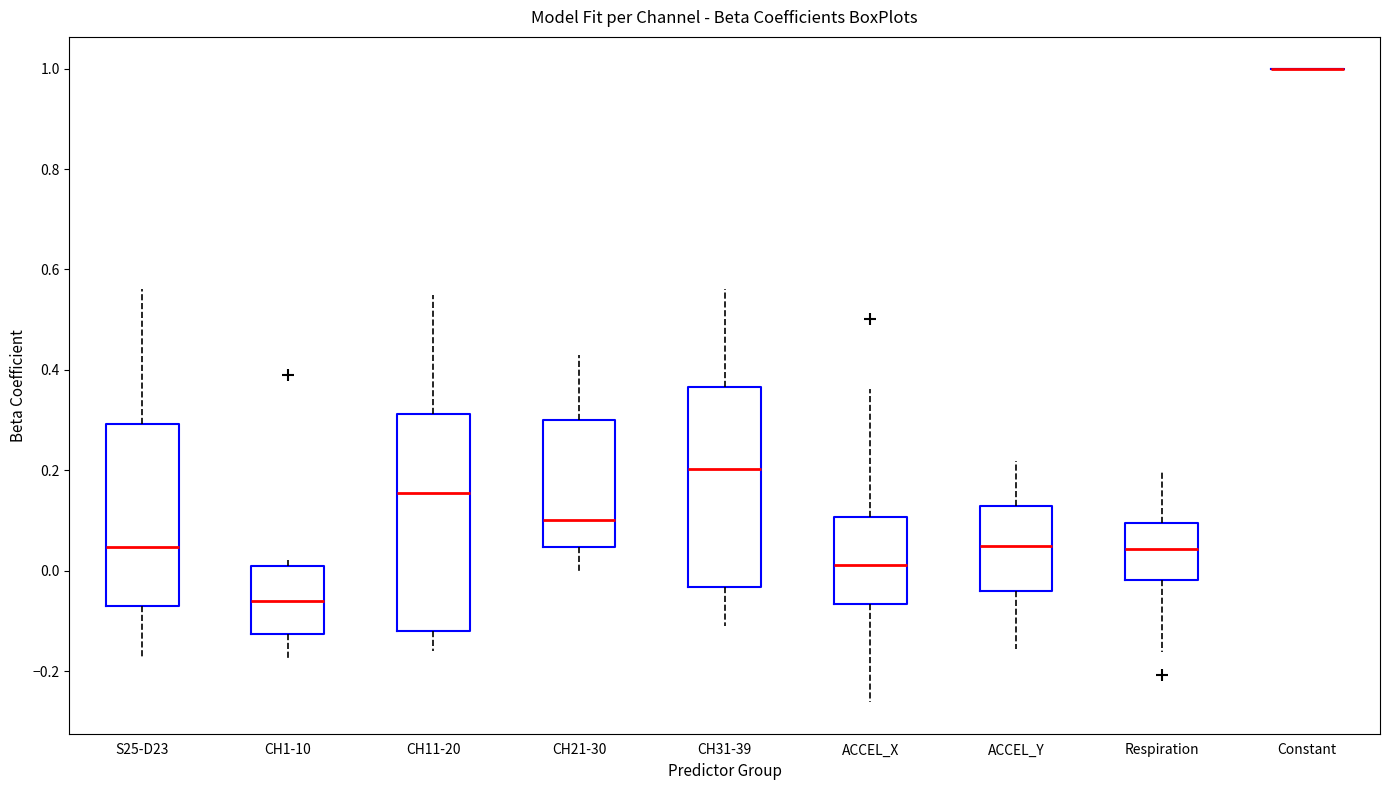

Reading left to right, transcribe this box plot: for each box, give where its median line is, the range the box spans, and where its two whiskers end, as read against the y-axis. The values are not printed on the chart, so give them approximately, as read against the axis.

S25-D23: median 0.04, box -0.06 to 0.30, whiskers -0.18 to 0.56
CH1-10: median -0.06, box -0.12 to 0.02, whiskers -0.18 to 0.02 (just above the box's upper edge)
CH11-20: median 0.16, box -0.12 to 0.32, whiskers -0.16 to 0.54
CH21-30: median 0.10, box 0.04 to 0.30, whiskers 0.00 to 0.42
CH31-39: median 0.20, box -0.04 to 0.36, whiskers -0.12 to 0.56
ACCEL_X: median 0.02, box -0.06 to 0.10, whiskers -0.26 to 0.36
ACCEL_Y: median 0.04, box -0.04 to 0.12, whiskers -0.16 to 0.22
Respiration: median 0.04, box -0.02 to 0.10, whiskers -0.16 to 0.20
Constant: box collapsed to a line at 1.00, whiskers 1.00 to 1.00